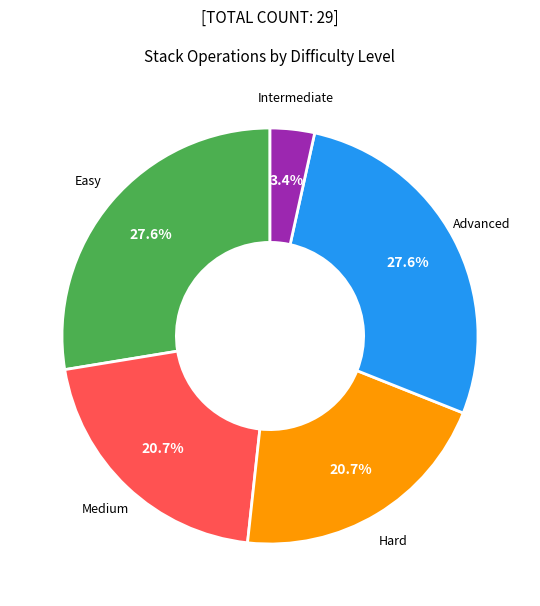

How many slices are in this pie chart?

5